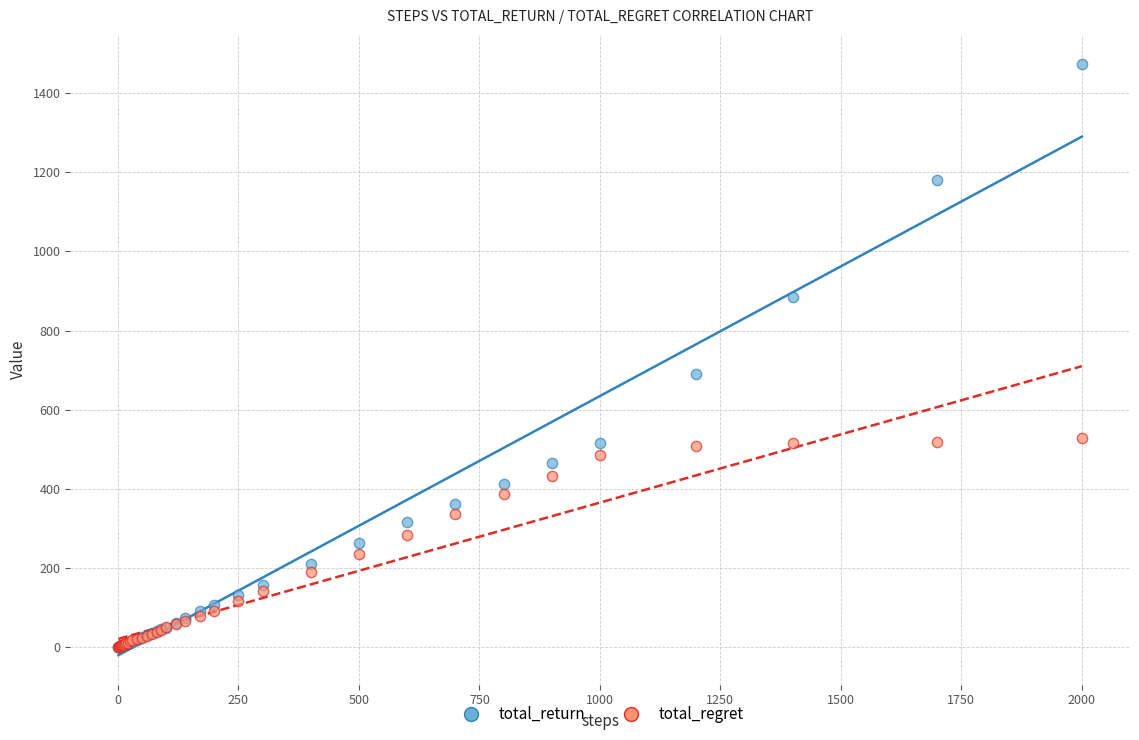

In the total_return series, what Y value is closest to 736?

691.4